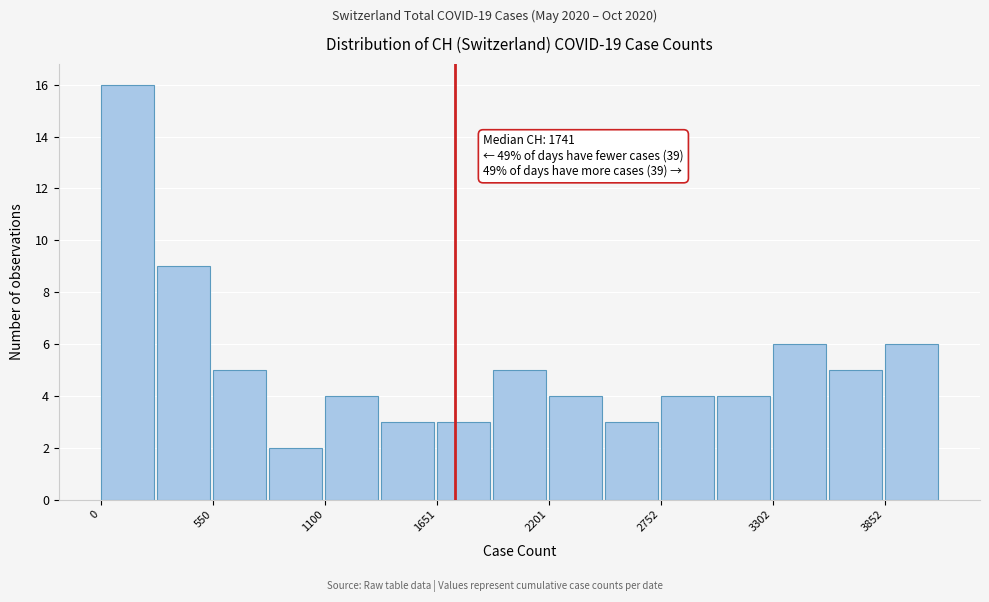

Read against the x-axis, roughly where is the centre of the tallest bar?

100